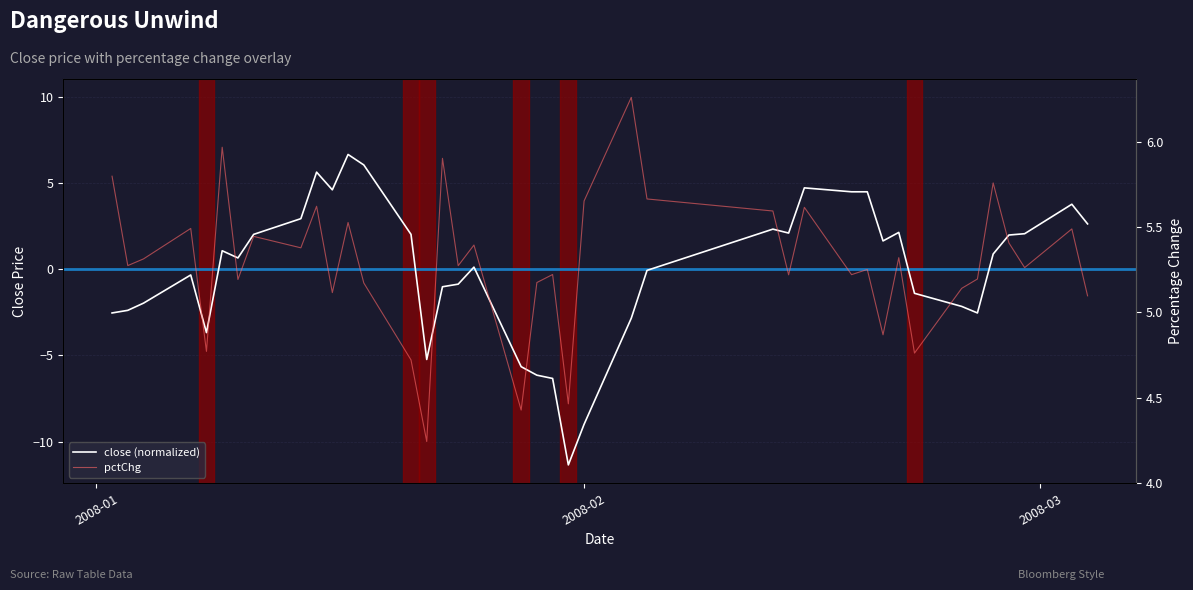

In pctChg, how many points are higher than both neighbors (excluding endpoints)?

14